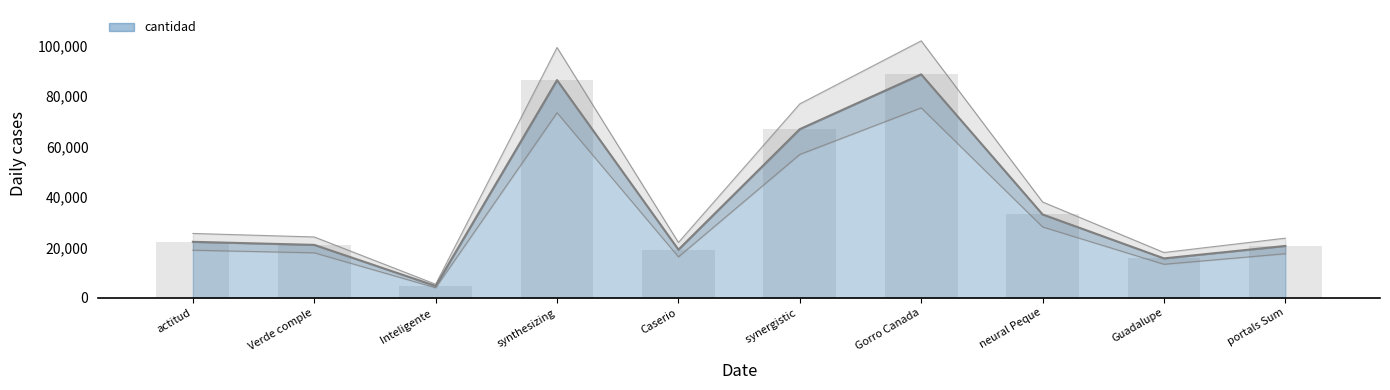

What is the change in value from synthesizing to neural Peque?

-53349